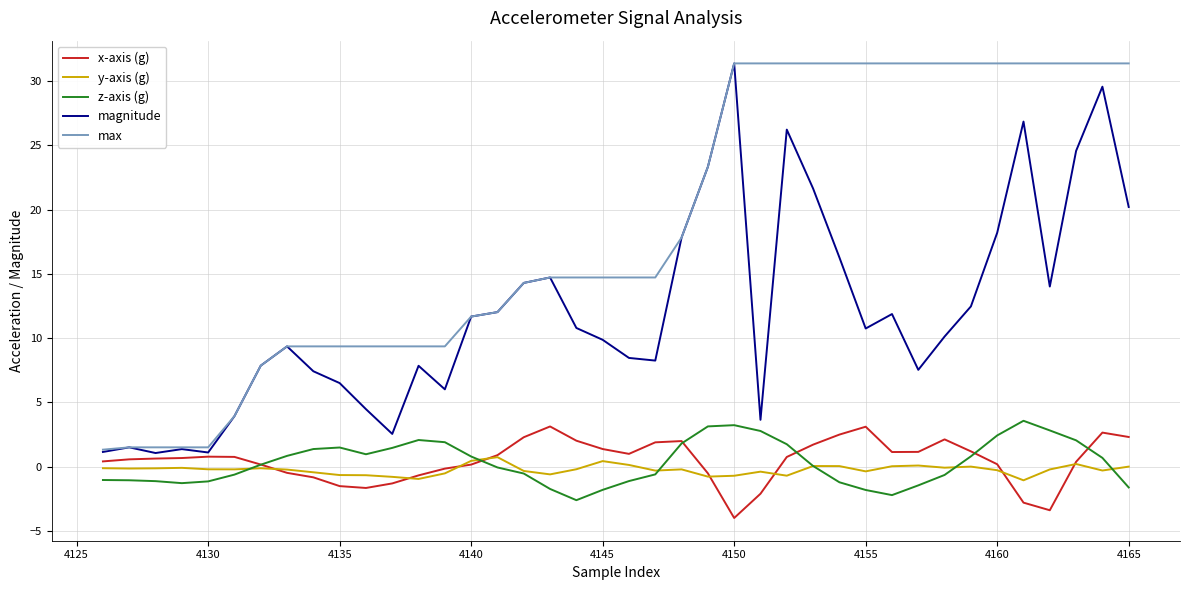

What is the maximum value shown in the chart?

31.4